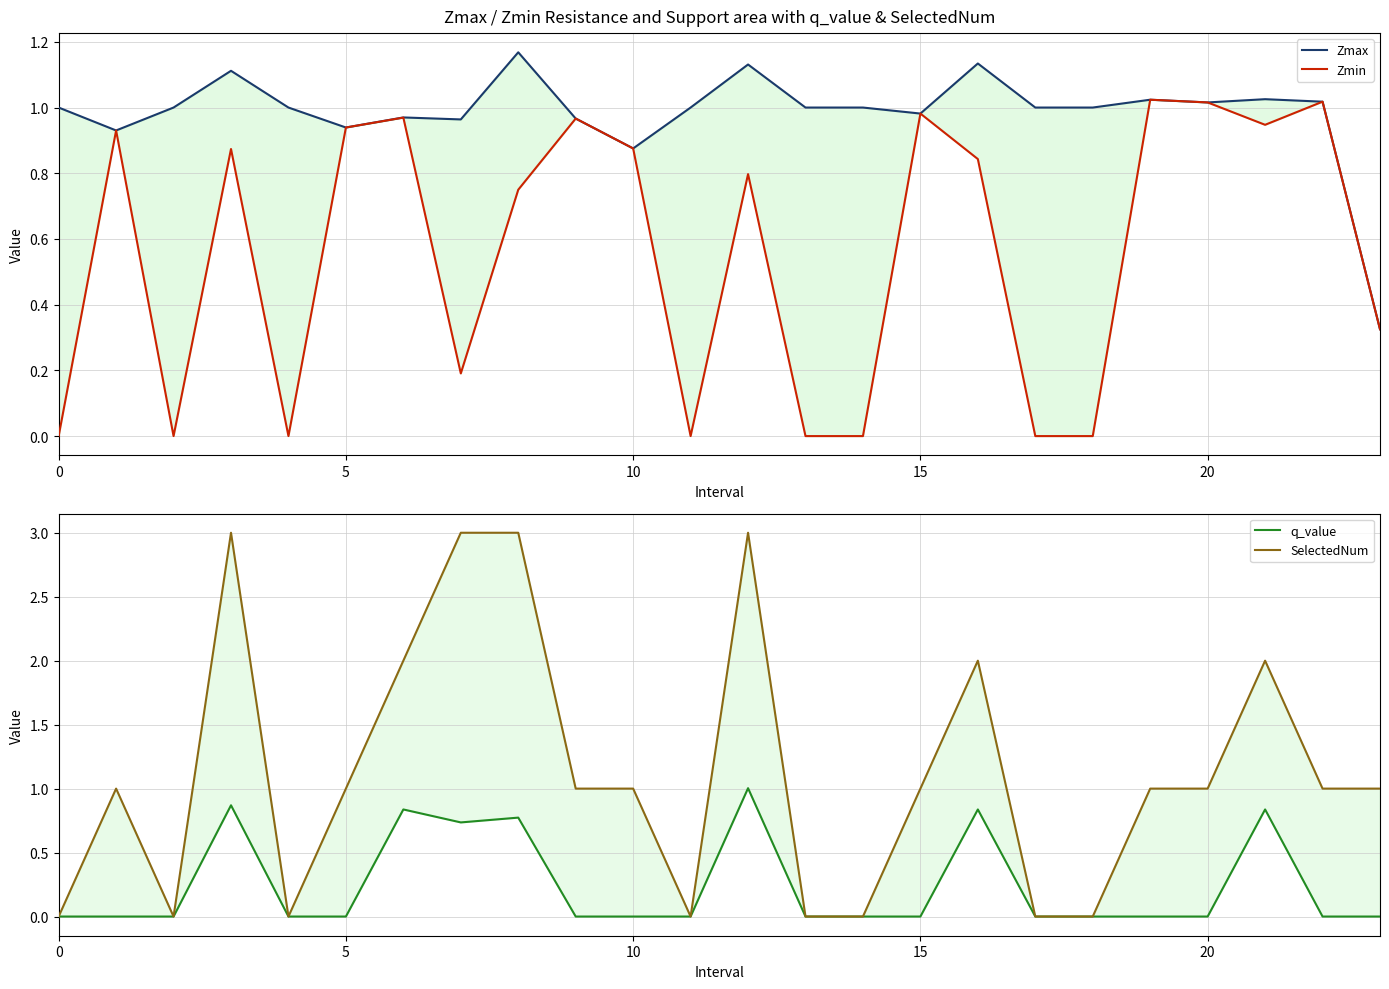

What are all the series names shown in the legend?

Zmax, Zmin, q_value, SelectedNum